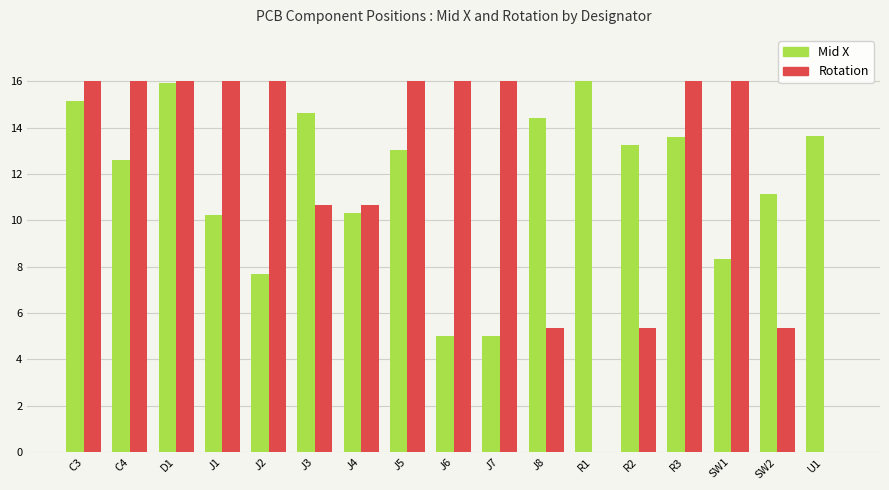

What is the sum of the Mid X values at R2 and SW2?

24.4